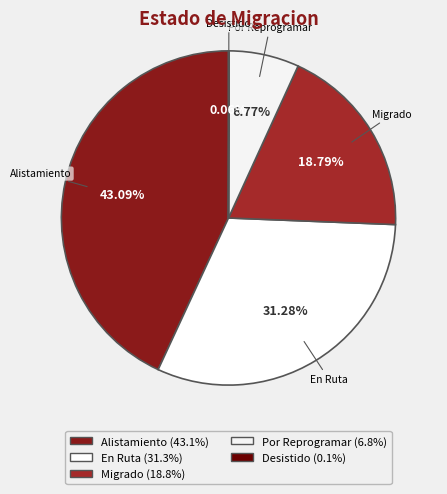

Which slice is the largest?

Alistamiento